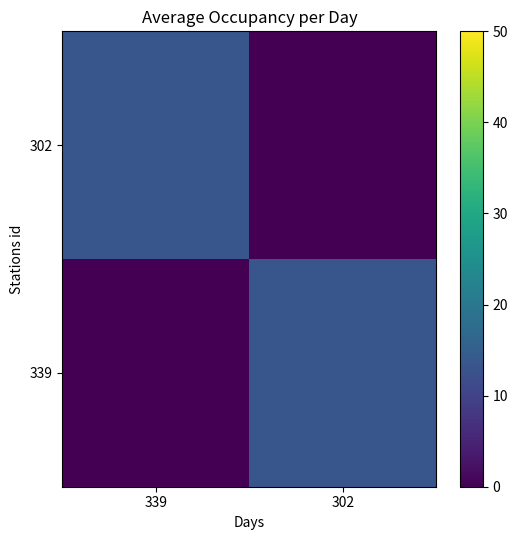

List the series in order of their peak value, lowest first.

302, 339